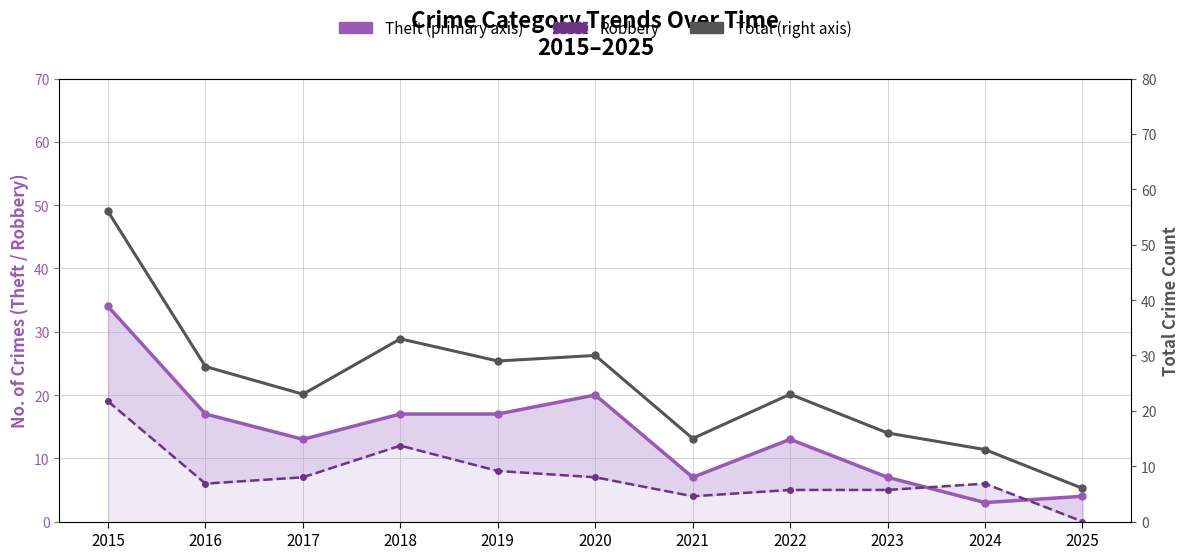

True or false: Theft and Total cross at least once.

False